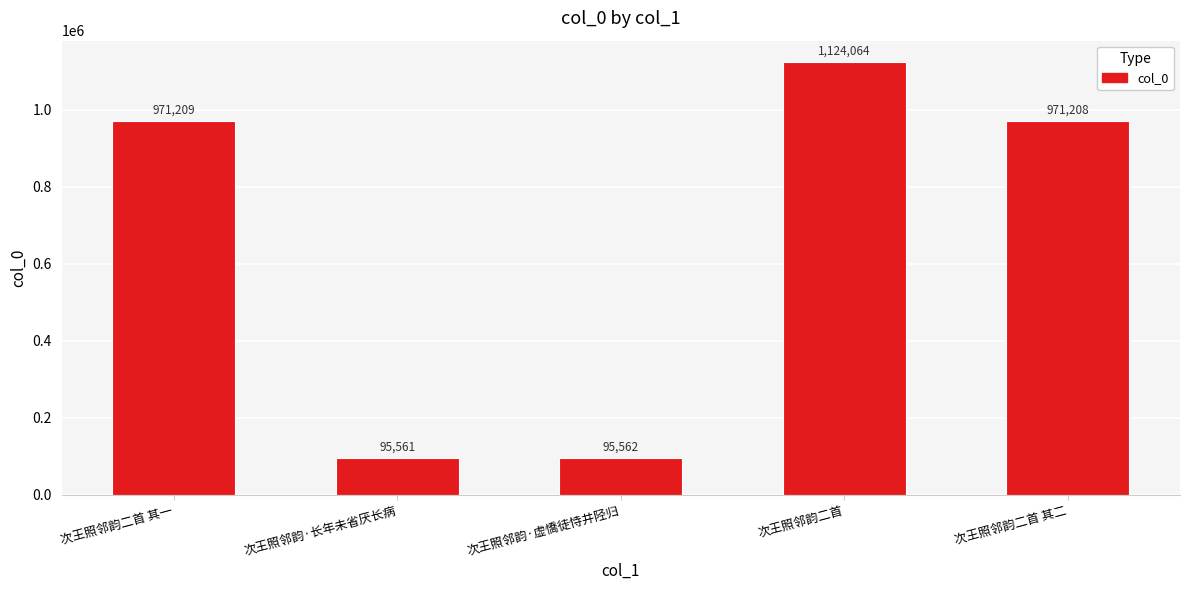

Reading left to right, transcribe all the data shown in this chart.

971209	95561	95562	1124064	971208